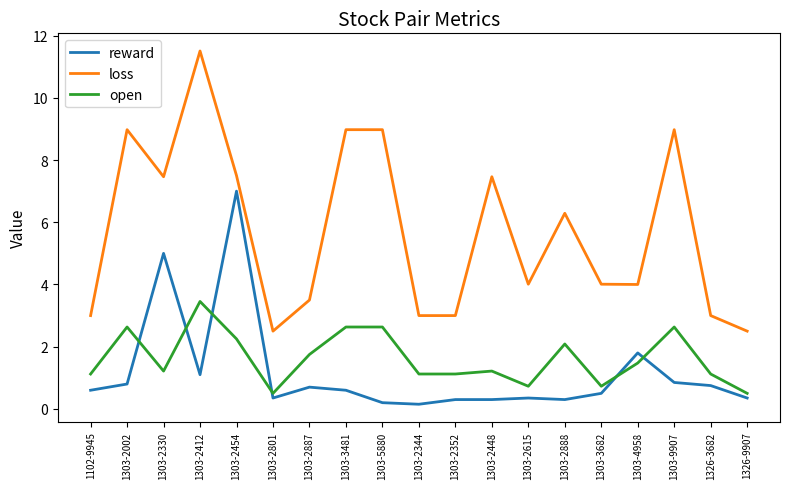

True or false: loss and open cross at least once.

False